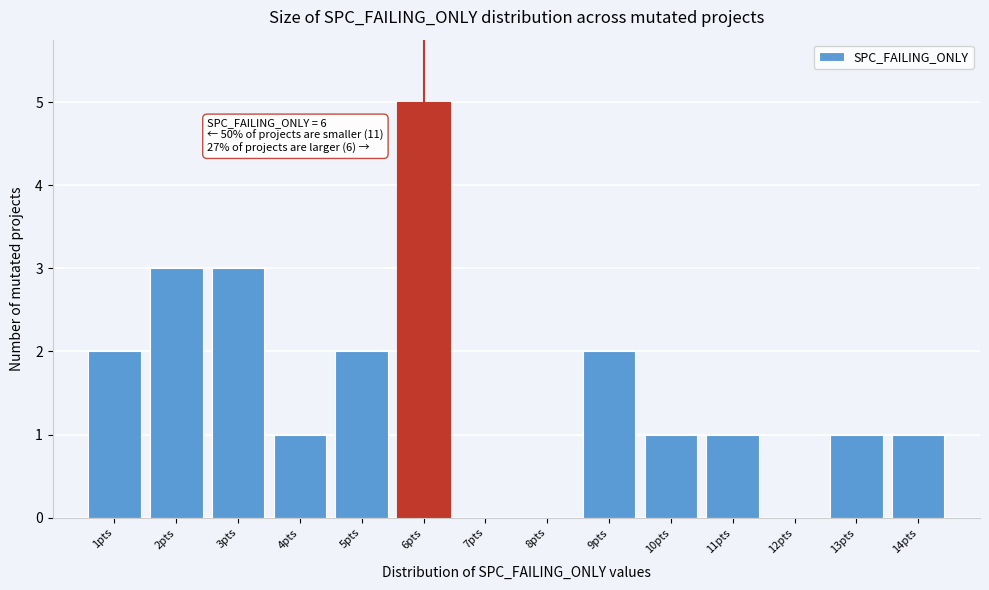

Over which range of the x-axis is the bar tallest?

5.5 to 6.5